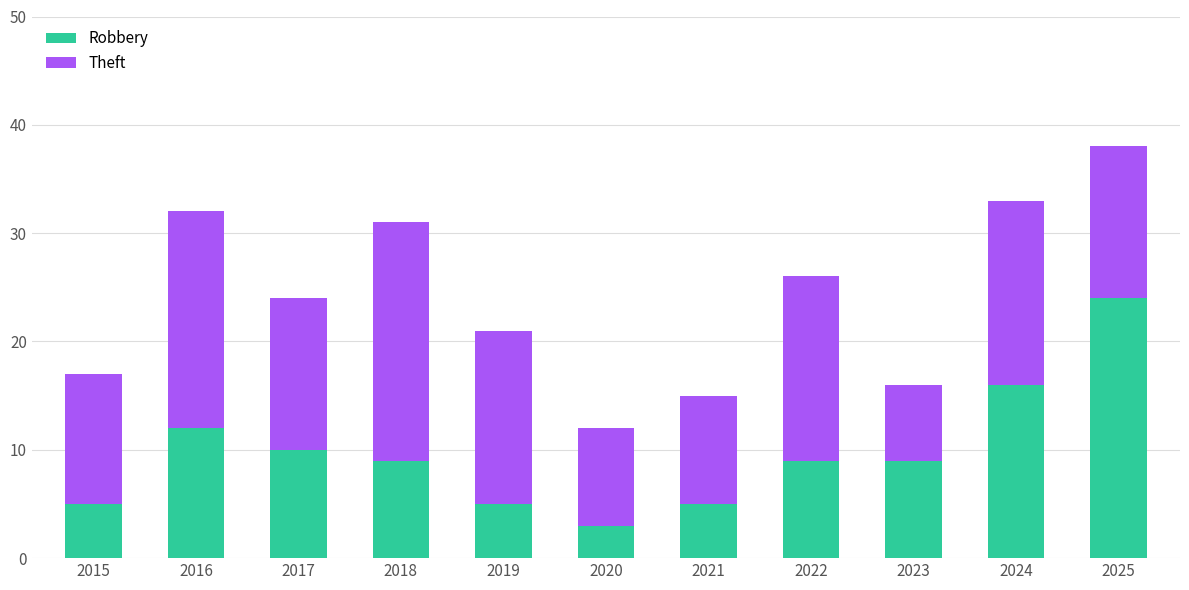

At which category is the sum across all series the highest?

2025